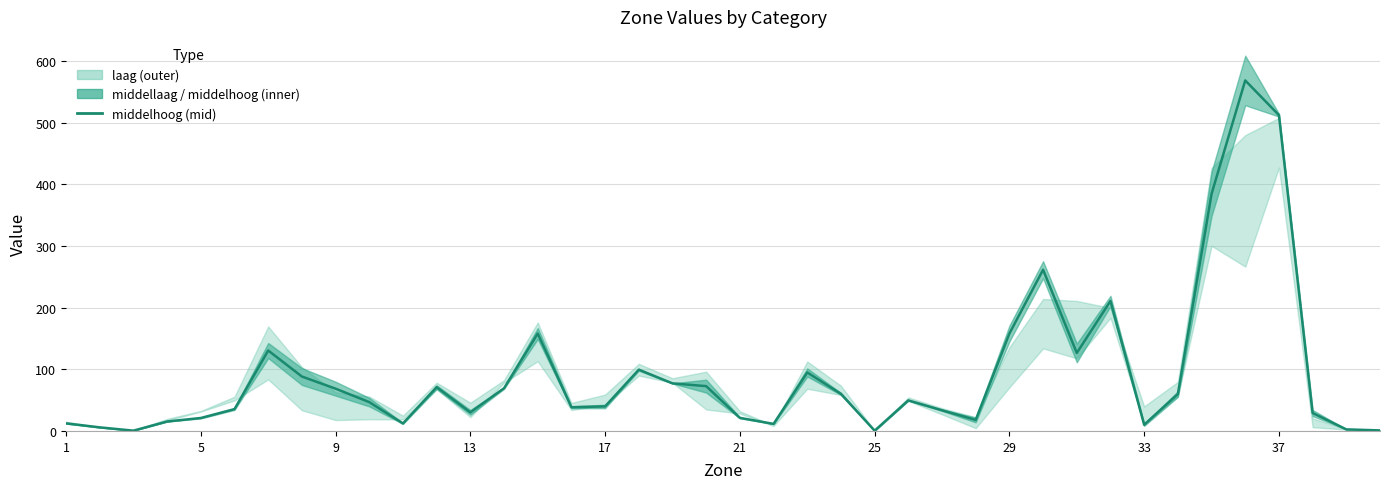

Is it true that the value at 19 is 104.8?

False